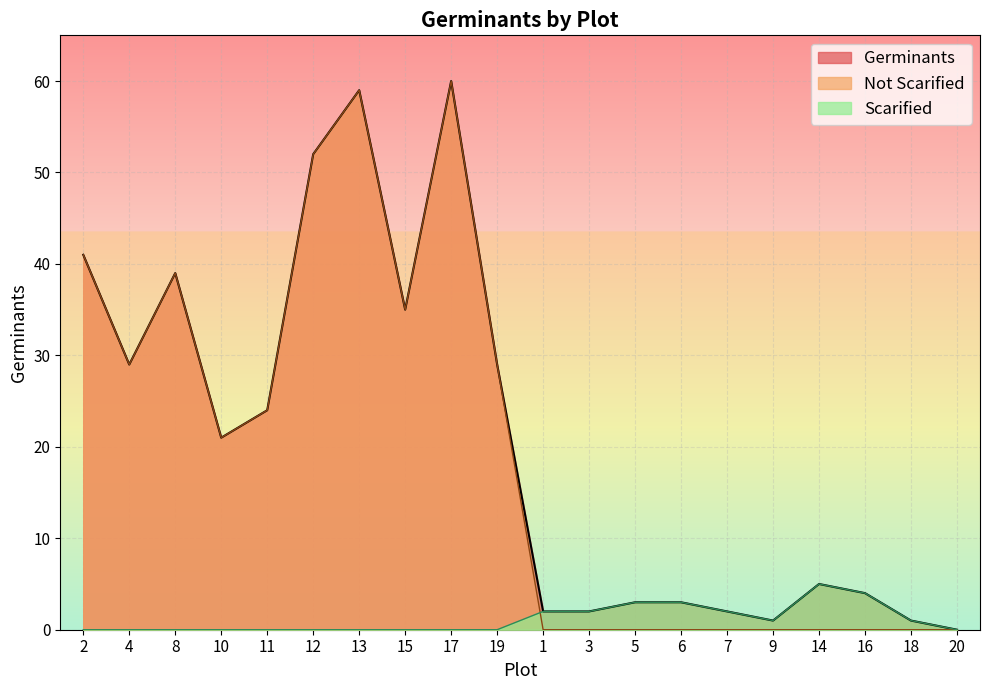

How many interior local peaks does the Scarified_yes series have?

1